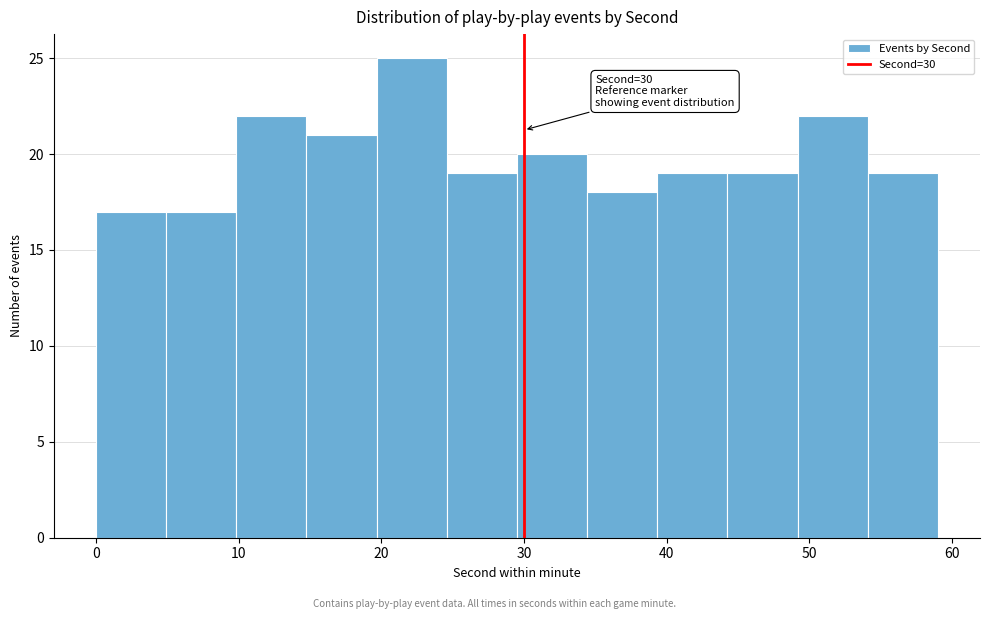

Which range on the x-axis has the tallest bar?

20 to 25